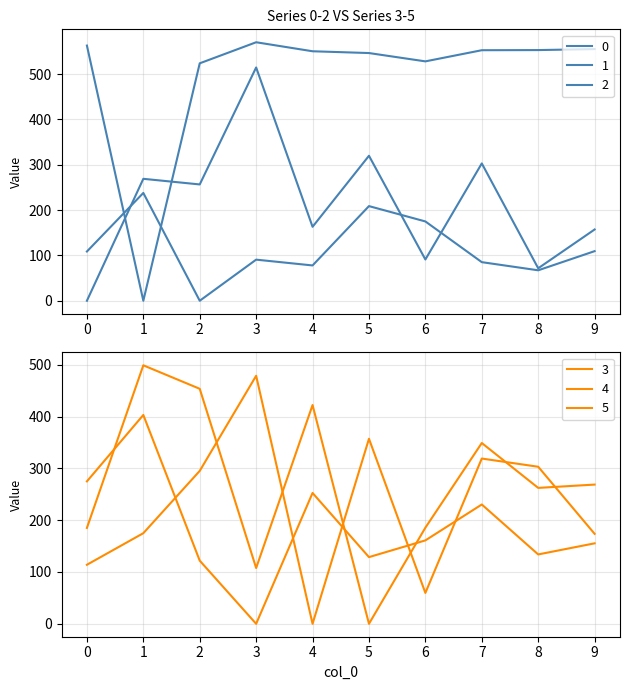

List the labels in order of 0 value, largest first.

3, 5, 7, 1, 2, 4, 9, 6, 8, 0